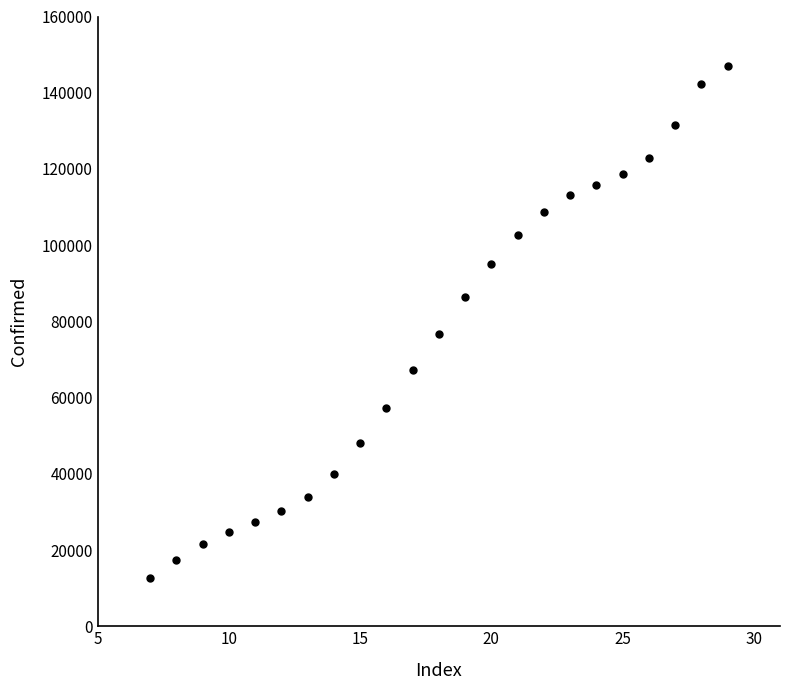

What Y value in the scatter plot is closest to 79905?

76770